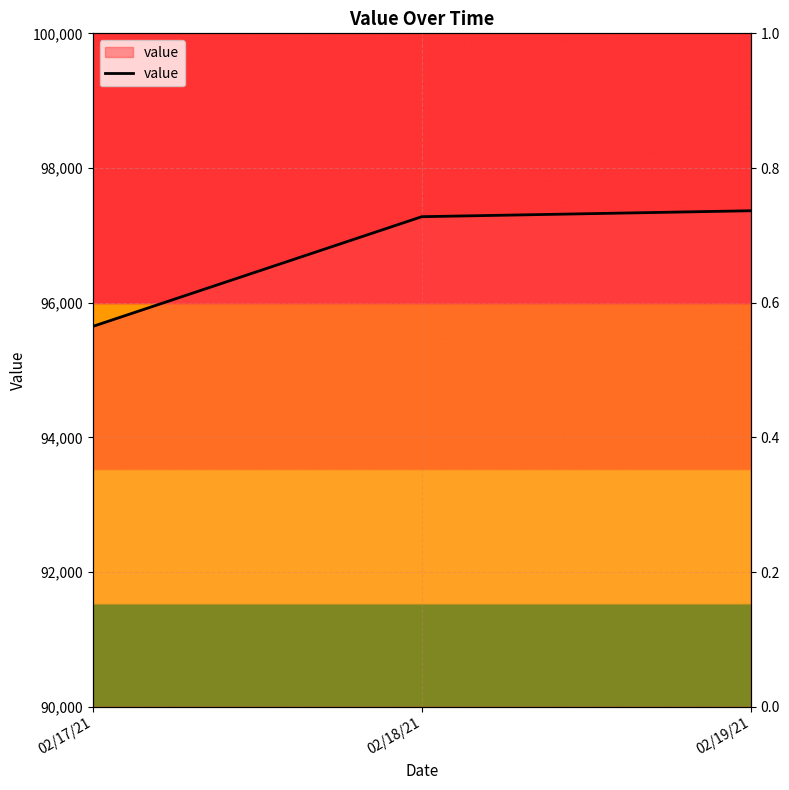

What is the difference between the maximum and minimum values?

1718.0